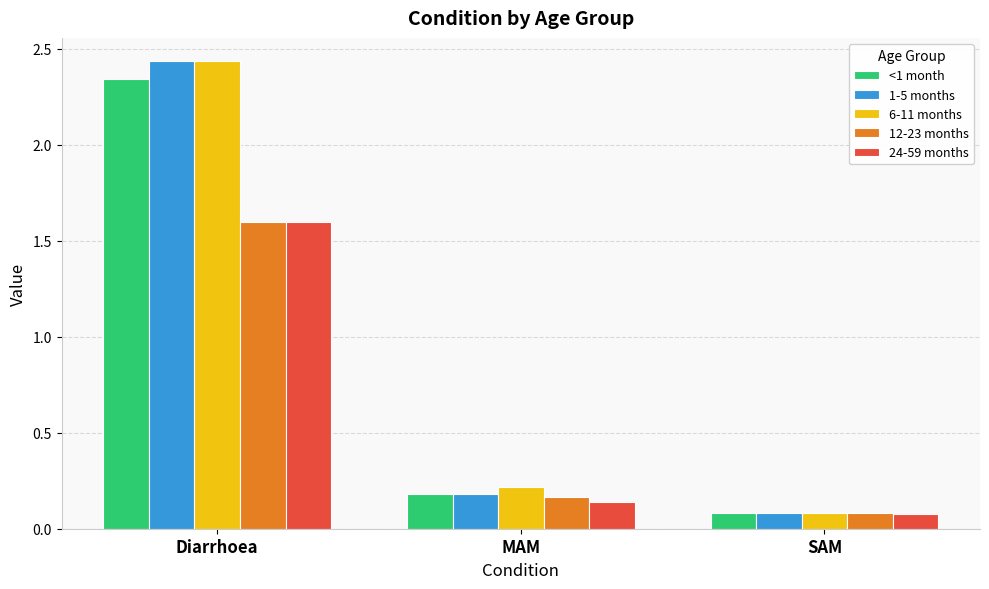

What is the difference between the maximum and minimum values in the 12-23 months series?

1.5